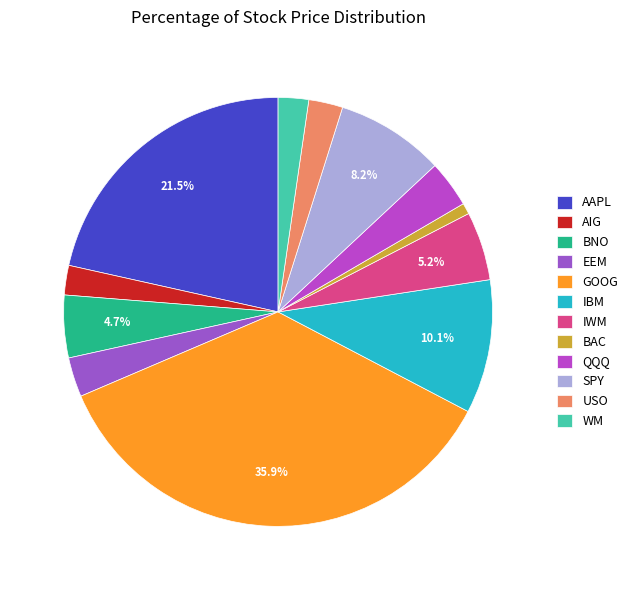

To the nearest percent, what is the difference between the largest and smallest slice percentages?

35%